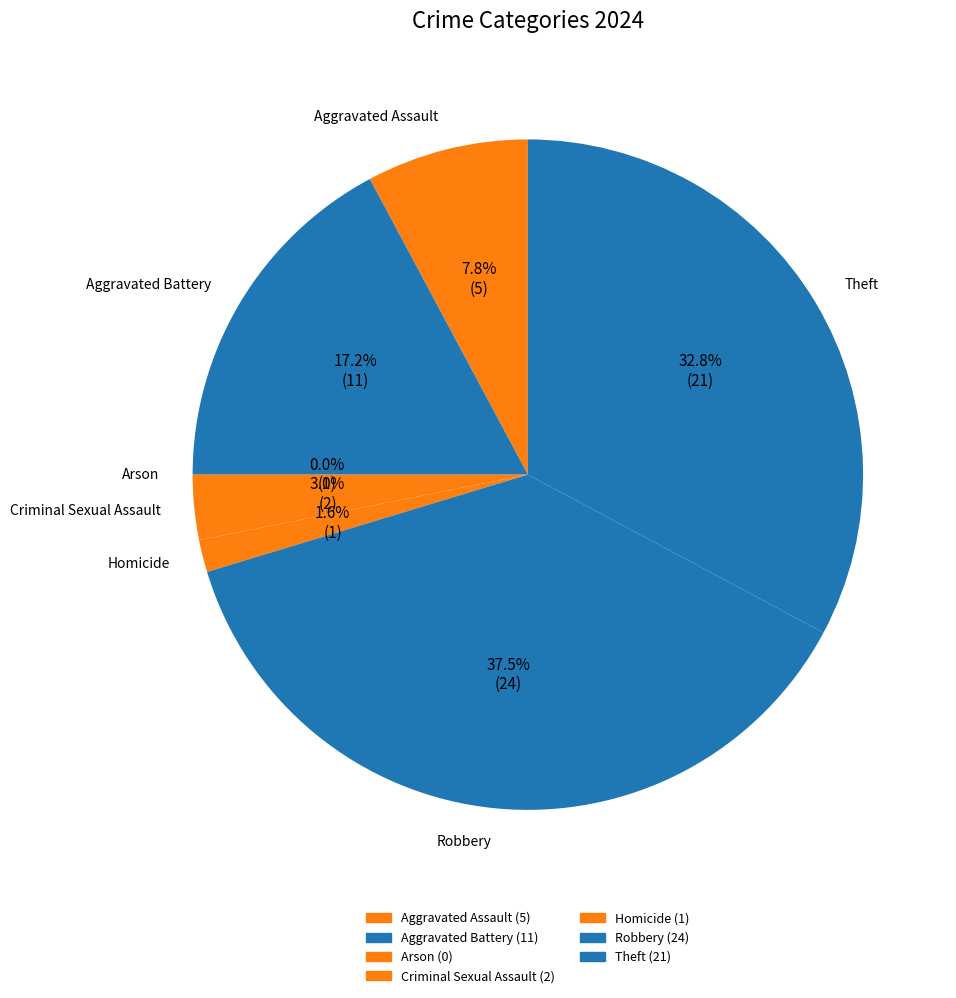

How many slices are in this pie chart?

7